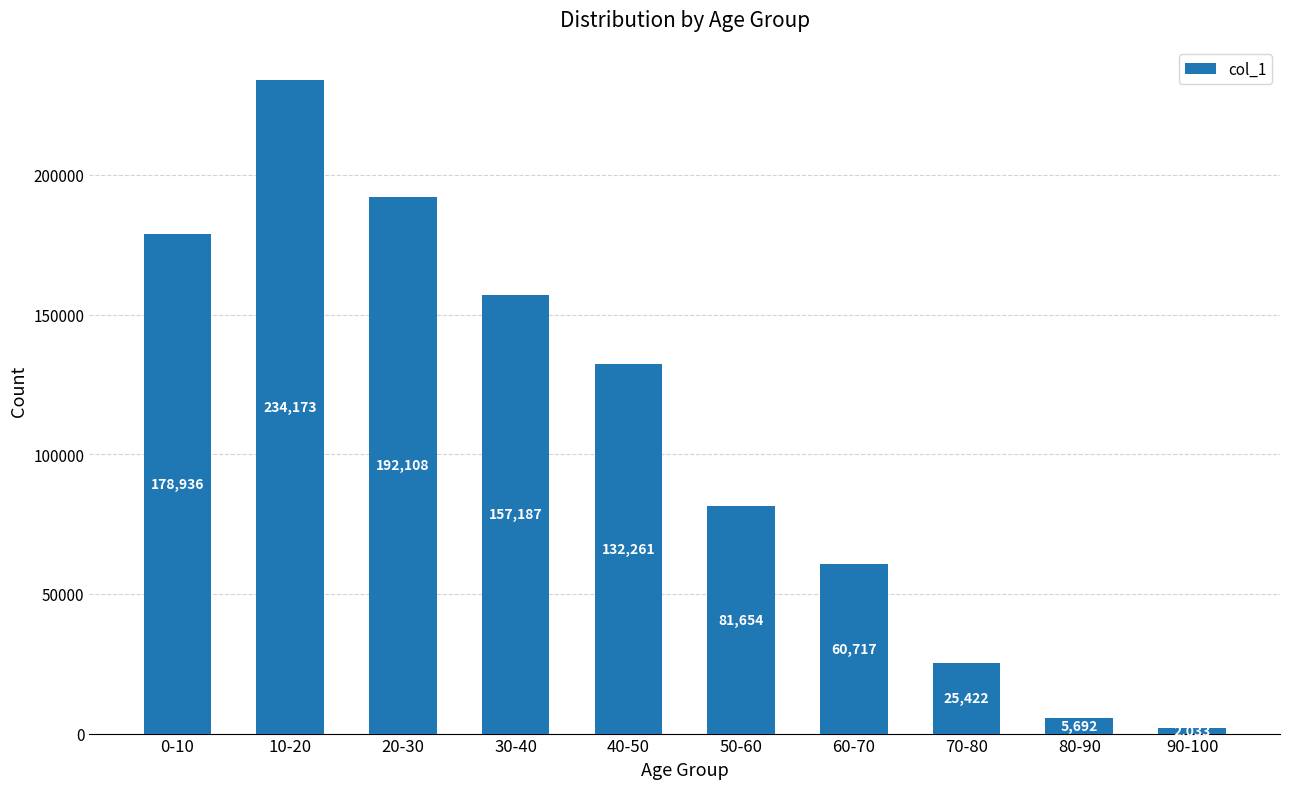

What is the value of the 7th bar from the left?

60717